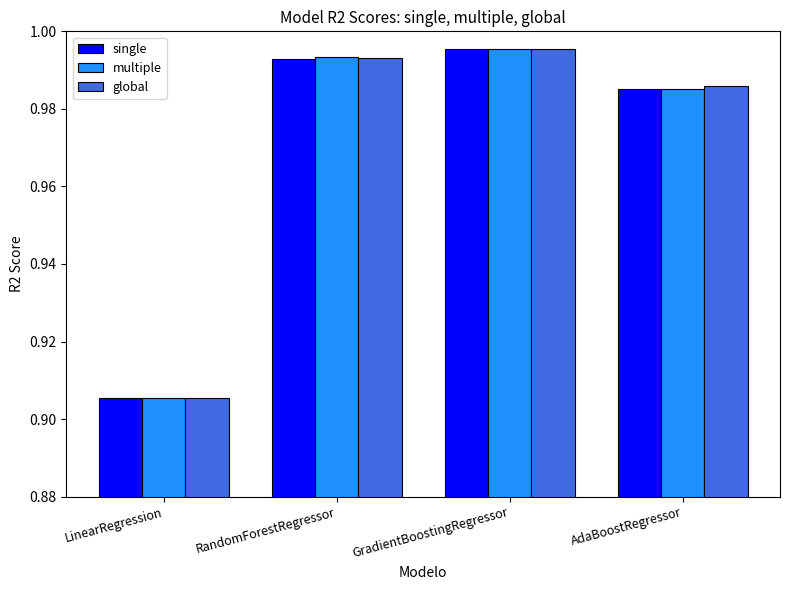

Between LinearRegression and GradientBoostingRegressor, which series saw the biggest shift?

multiple